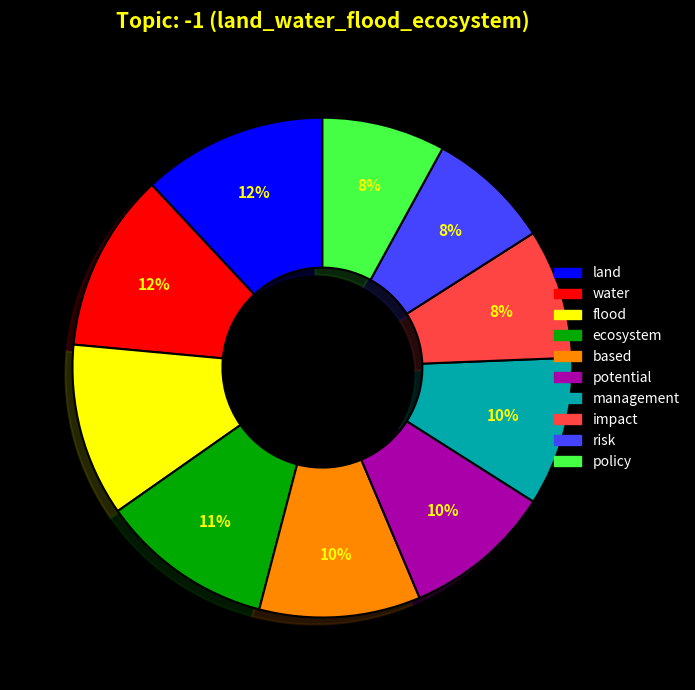

Is there a majority slice in this chart?

No